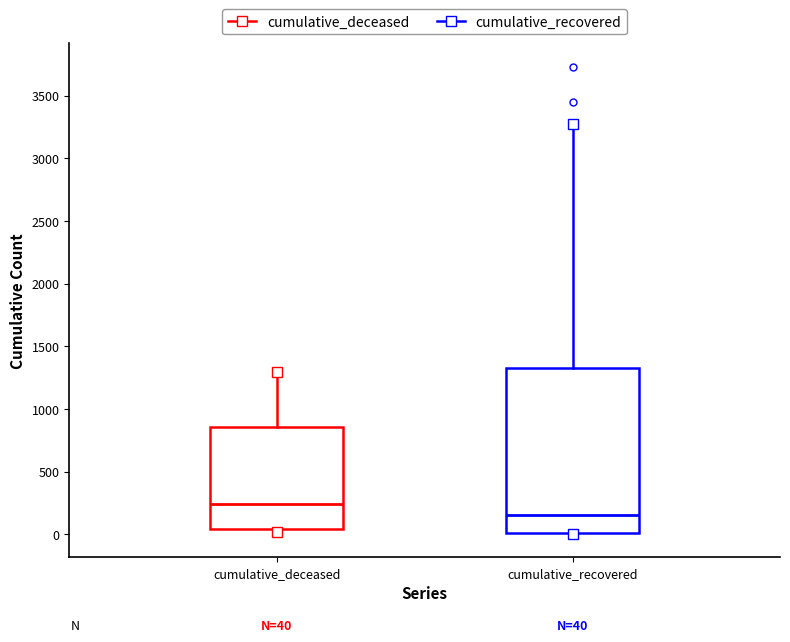

Which box is the tallest, from its lower edge to its upper edge?

cumulative_recovered